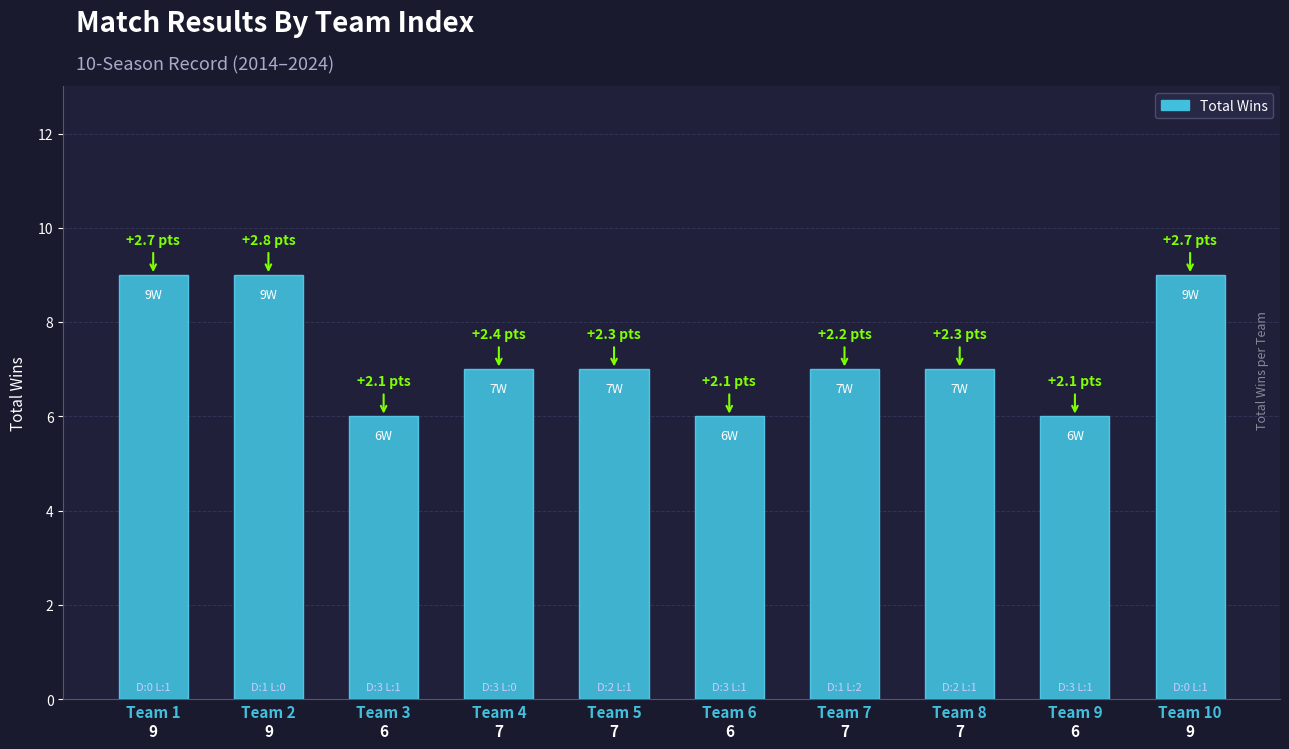

What is the change in value from Team 2 to Team 8?

-2